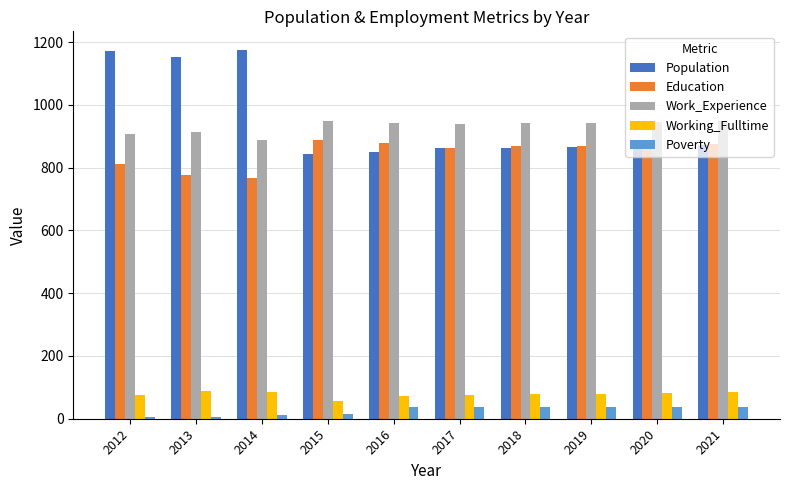

What is the difference between the maximum and second lowest values in the Working_Fulltime series?

16